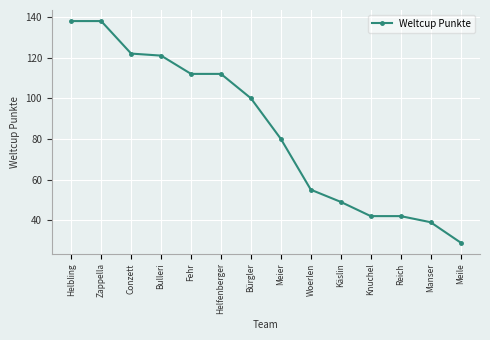

How many values are below 100?

7